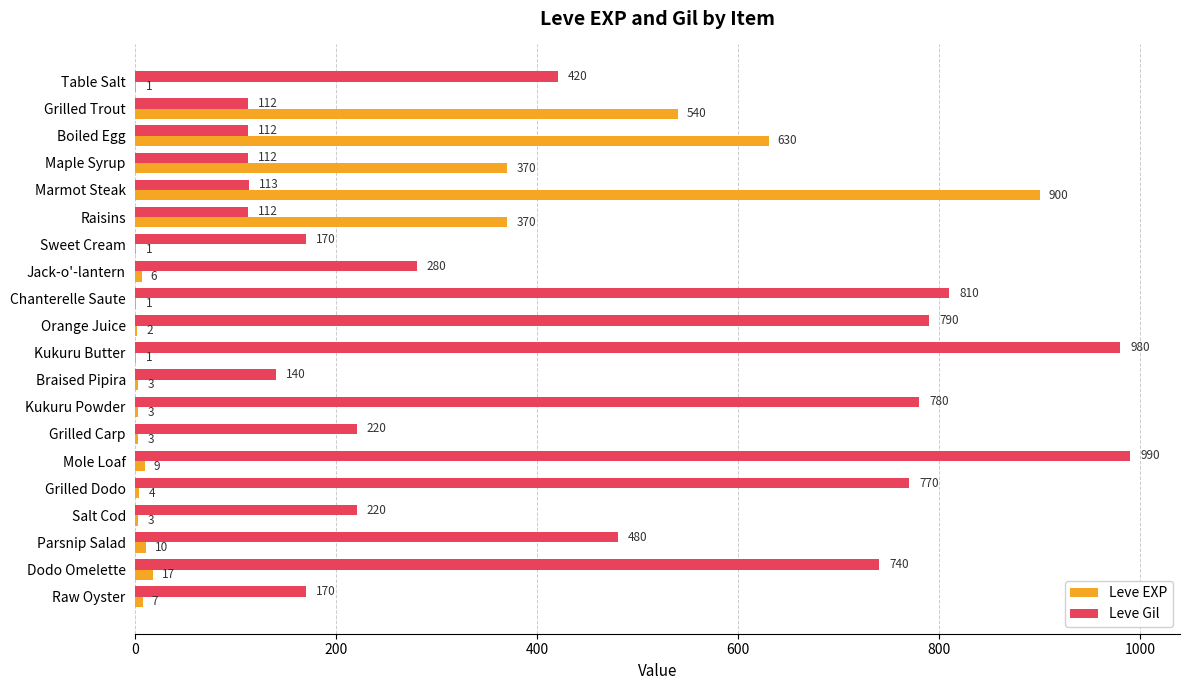

Where is Leve Gil nearest to the value 551?

Parsnip Salad